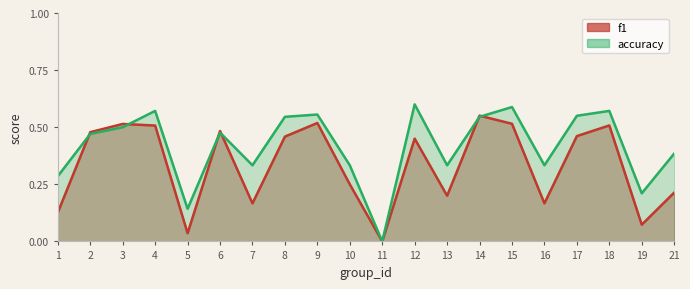

How many values in accuracy are above zero?

19